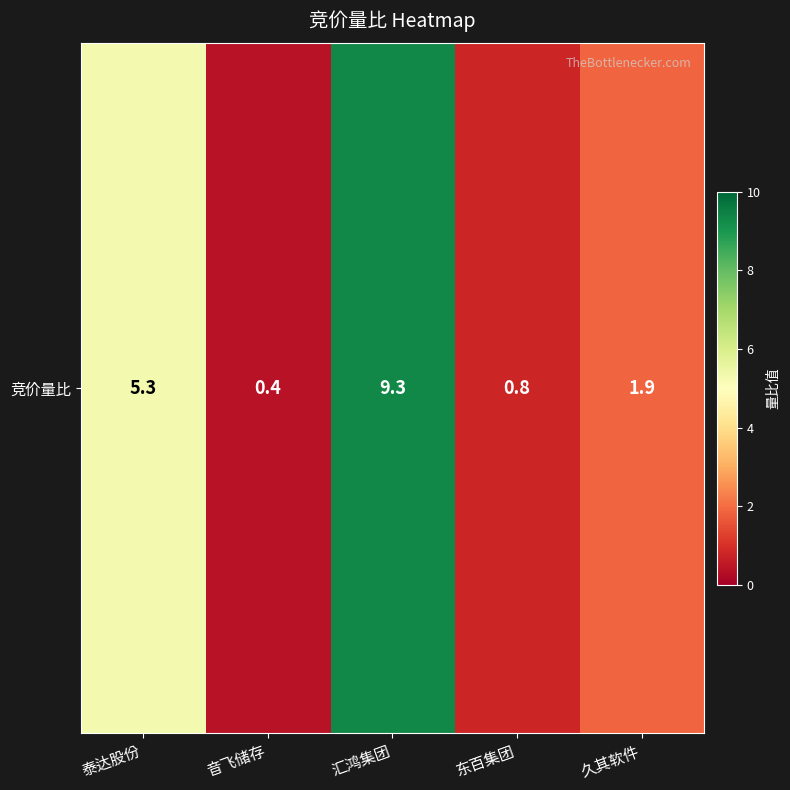

What is the change in value from 泰达股份 to 汇鸿集团?

+4.0